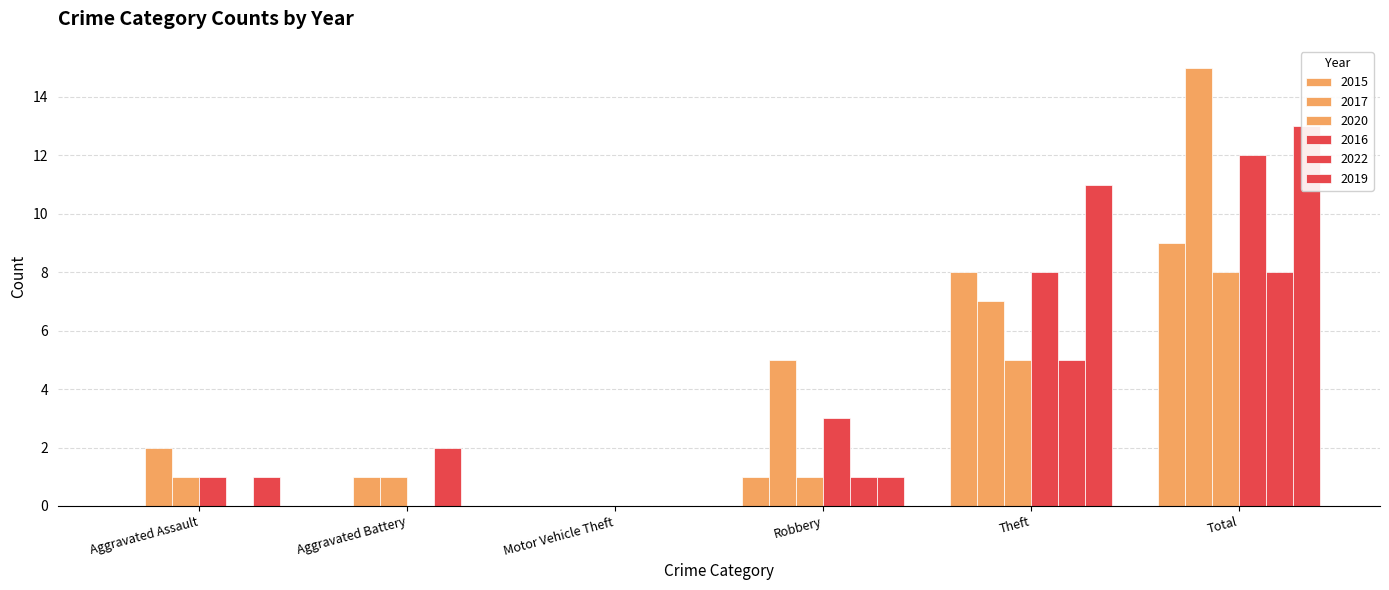

Reading right to left, extract all data points from this chart.

2015: 9	8	1	0	0	0
2017: 15	7	5	0	1	2
2020: 8	5	1	0	1	1
2016: 12	8	3	0	0	1
2022: 8	5	1	0	2	0
2019: 13	11	1	0	0	1